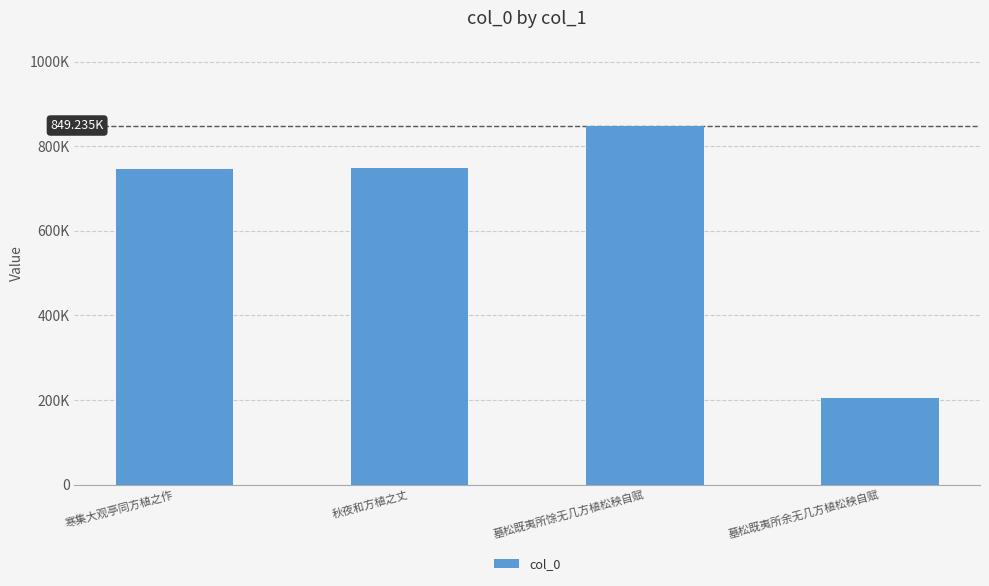

What is the label of the 2nd bar from the right?

墓松既夷所馀无几方植松秧自赋